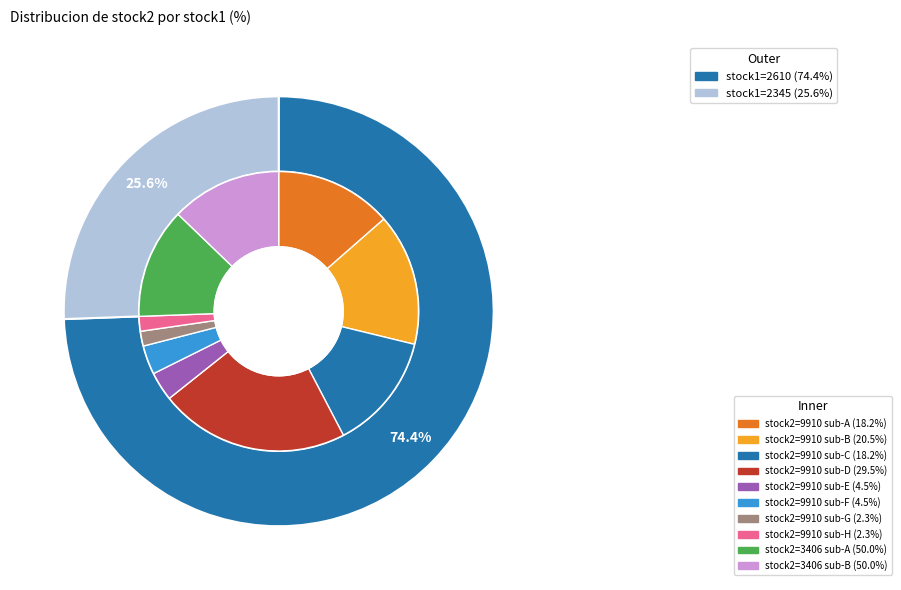

Which slice is the largest?

2610